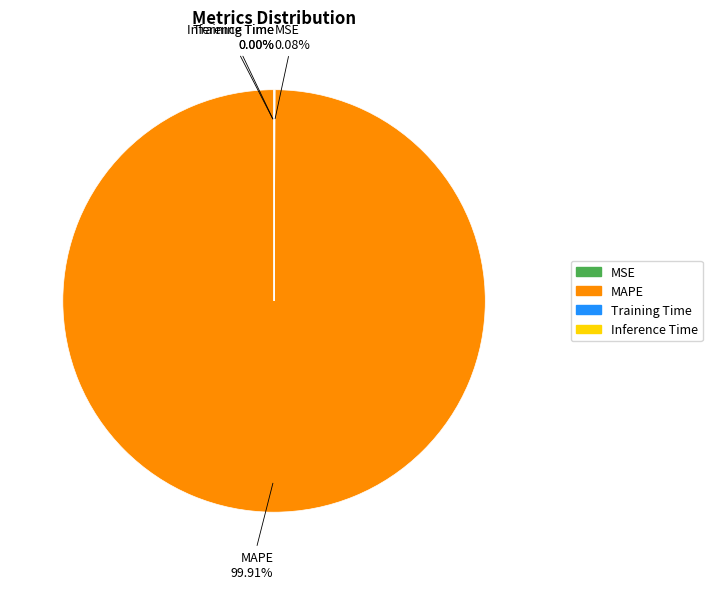

What is the majority slice?

MAPE